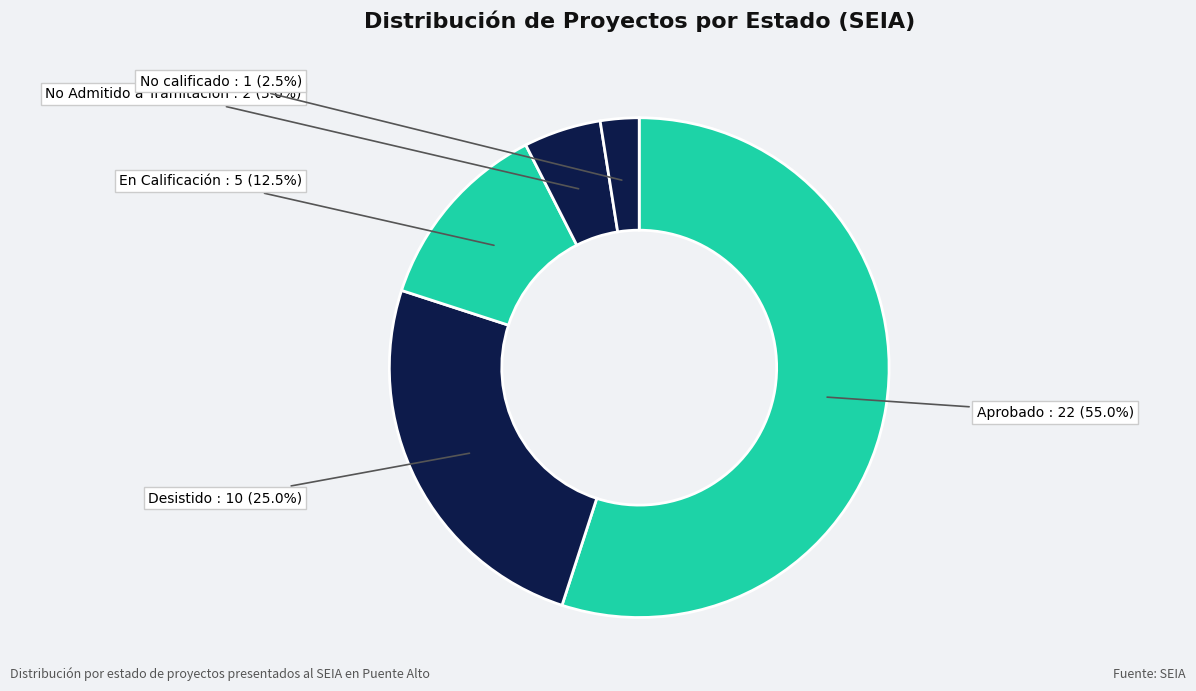

Count the number of slices in the pie.

5